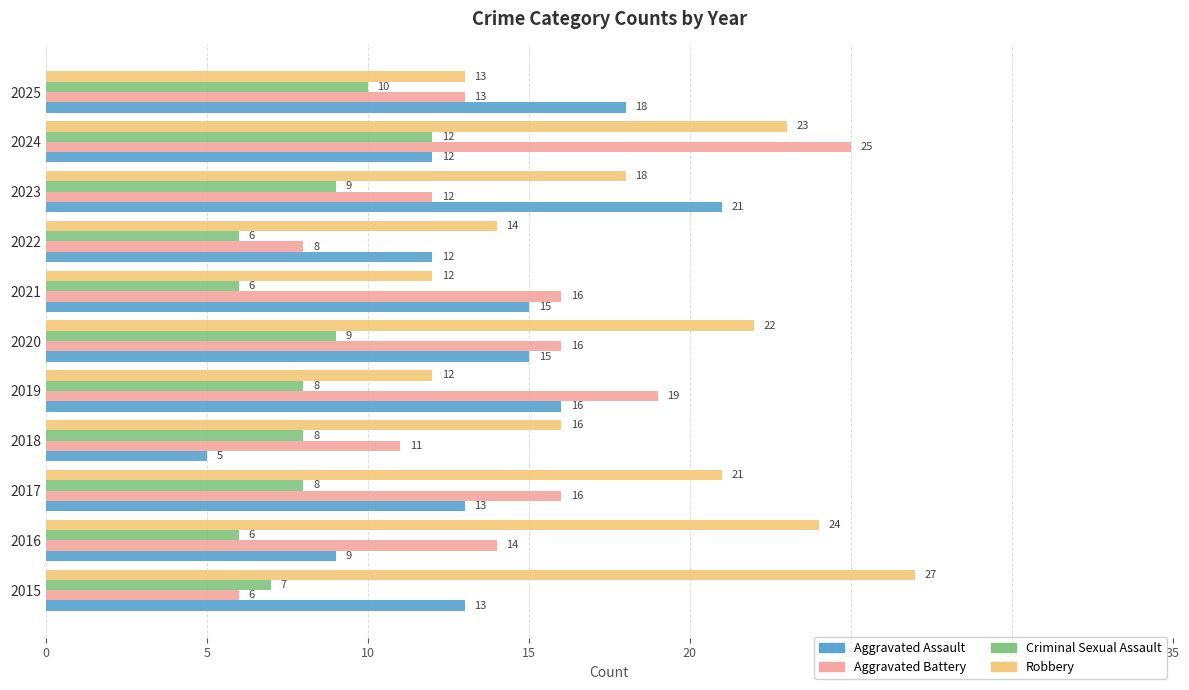

At how many categories does at least one series exceed 11?

11